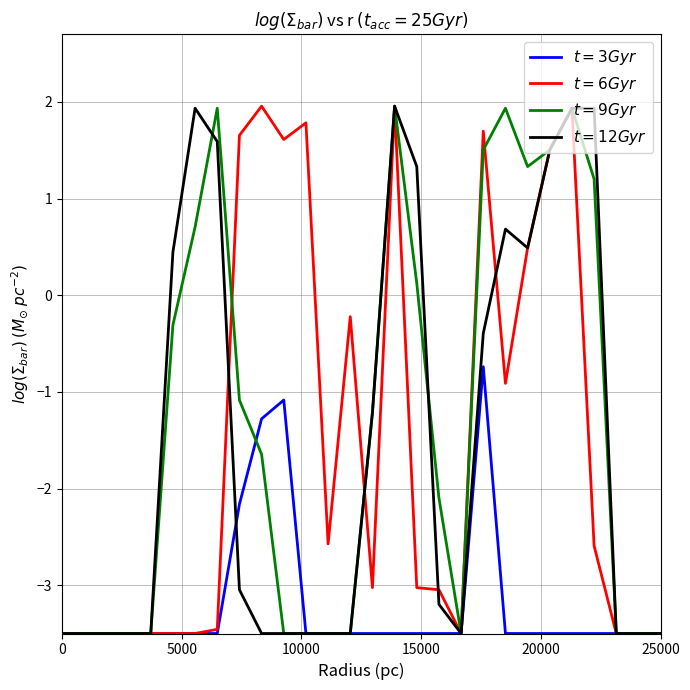

What is the smallest value displayed?

-3.5